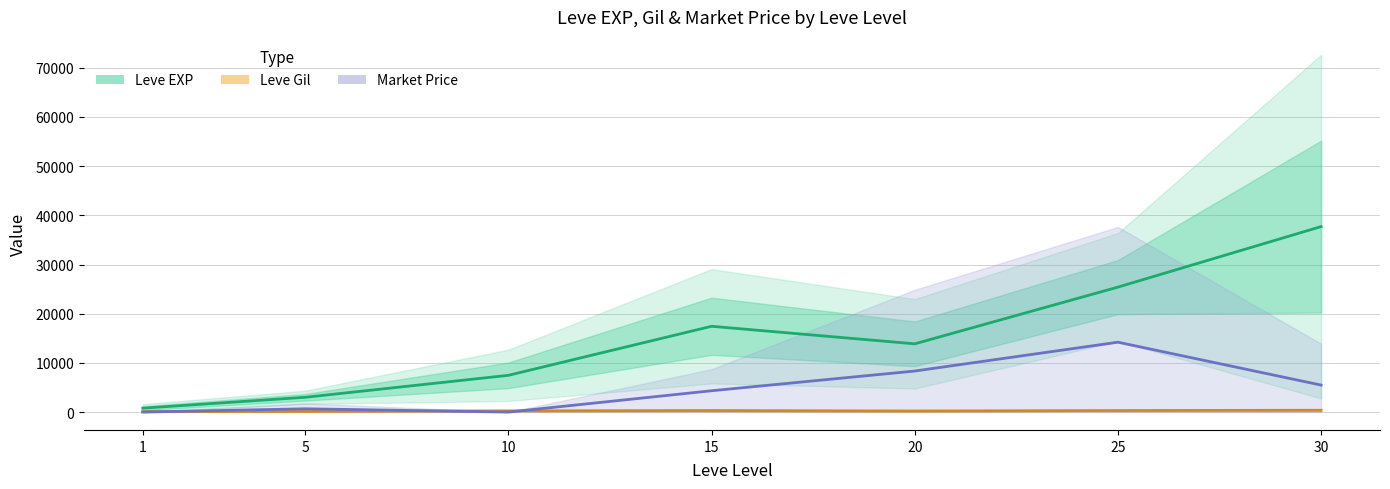

What is the difference between the maximum and minimum values in the Market Price (mean) series?

14208.0